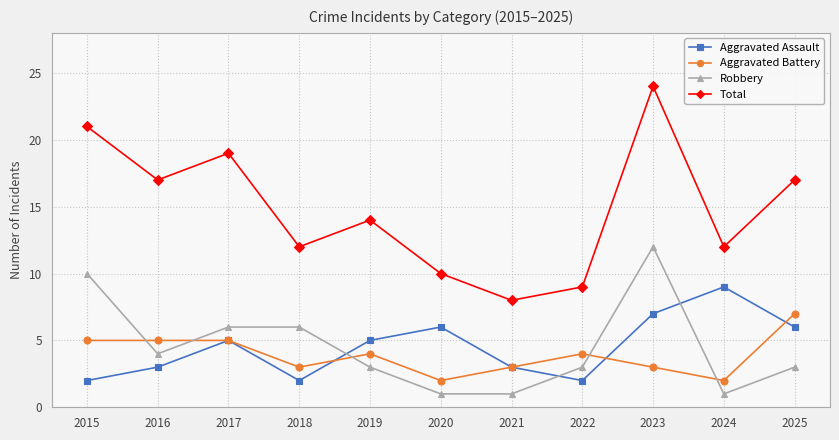

How many interior local peaks does the Aggravated Assault series have?

3